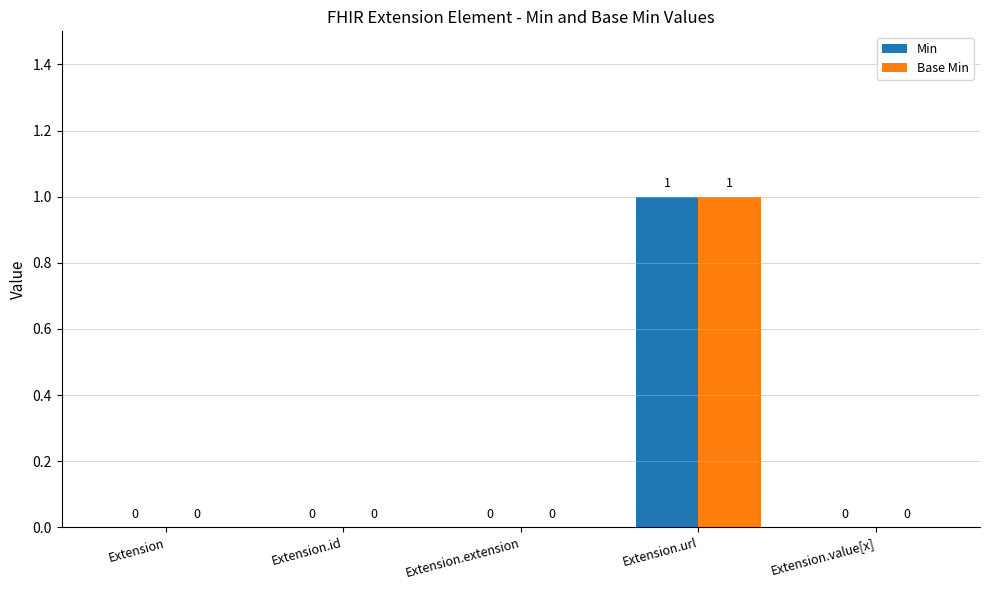

Which category has the highest value in the Base Min series?

Extension.url